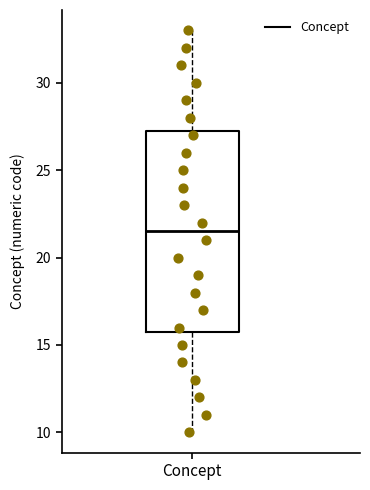

Transcribe this box plot: give where the median line is, the range the box spans, and where the two whiskers end, as read against the y-axis. The values are not printed on the chart, so give them approximately, as read against the axis.

median 21.5, box 16.0 to 27.5, whiskers 10.0 to 33.0